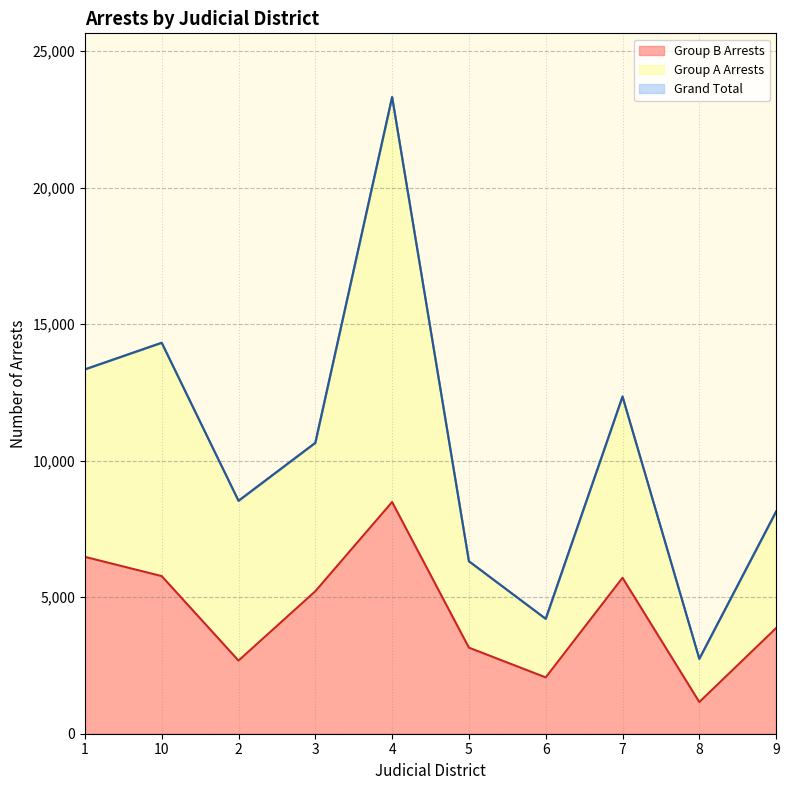

What are all the series names shown in the legend?

Group A Arrests, Group B Arrests, Grand Total